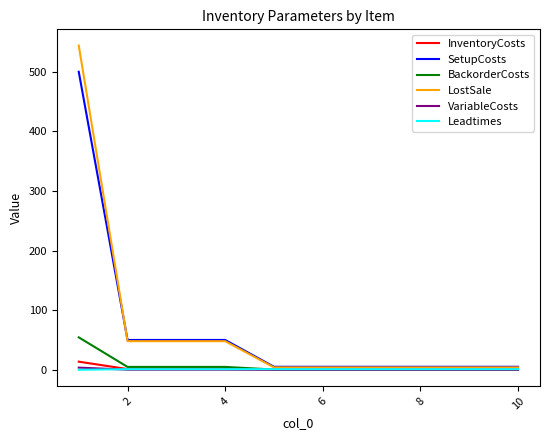

How many lines are shown in the chart?

6